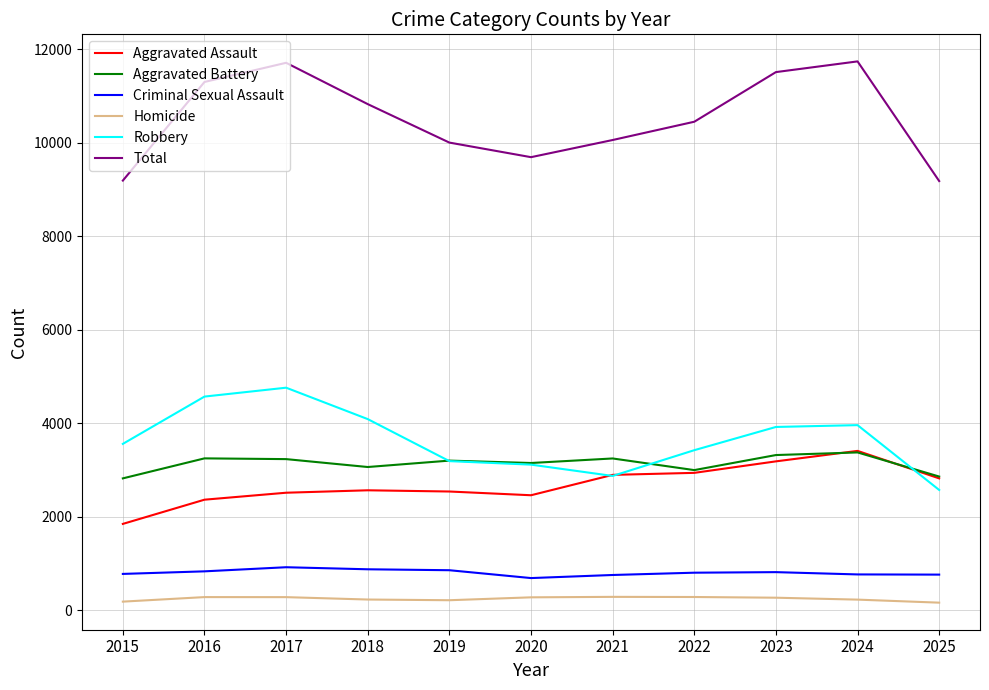

Which series changed the most between 2018 and 2021?

Robbery